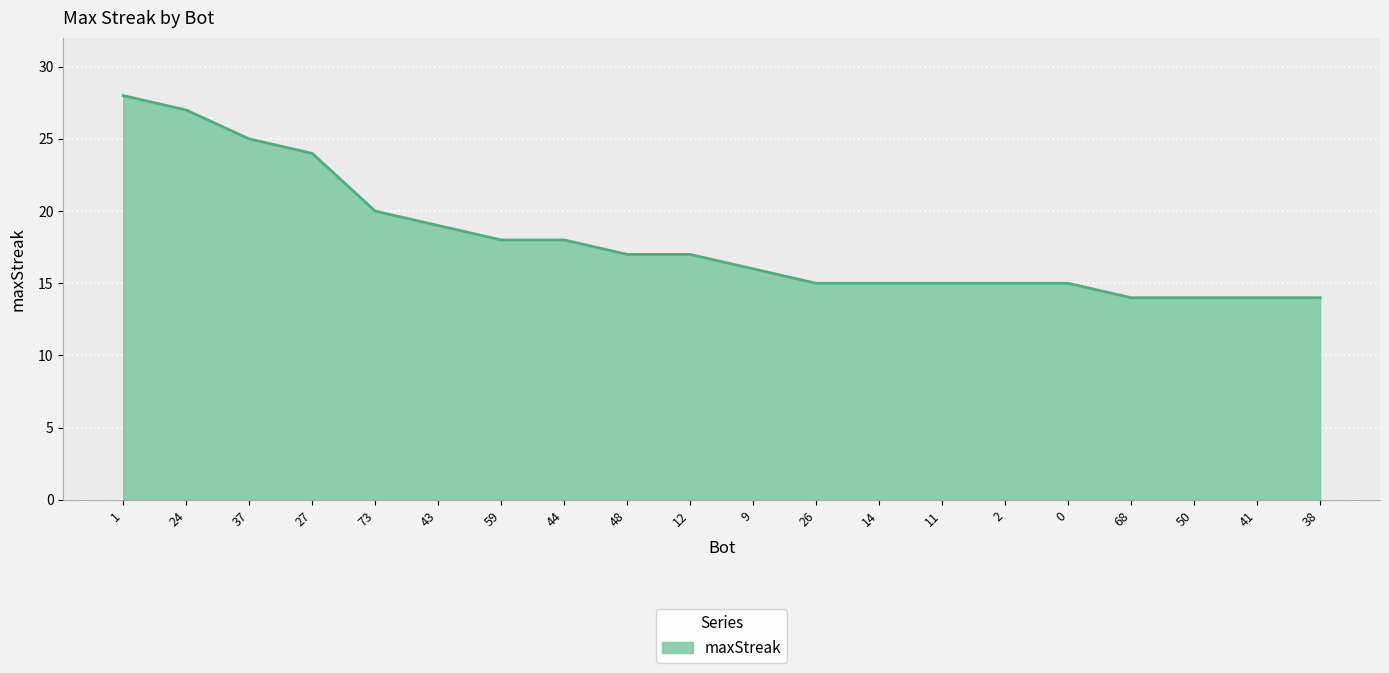

The chart shows a value of 14 at 68. True or false?

True